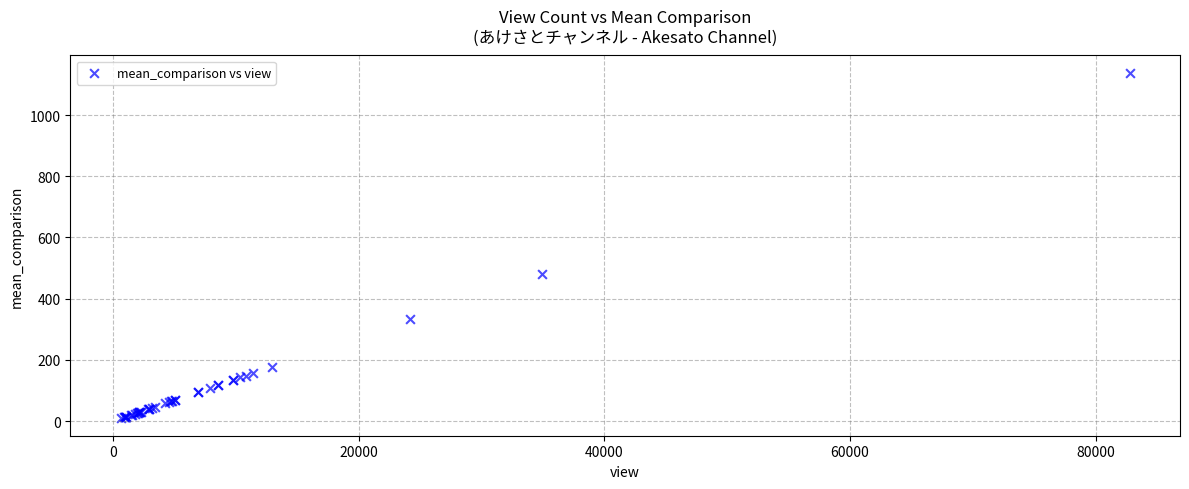

What Y value in the scatter plot is closest to 573?

480